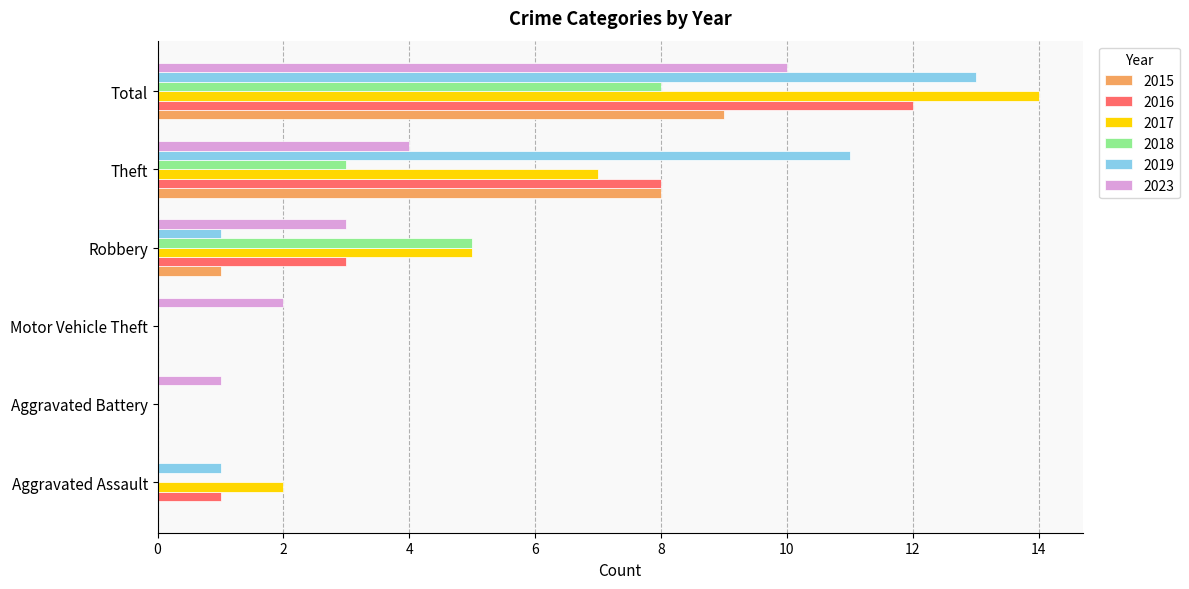

At which category is the sum across all series the highest?

Total